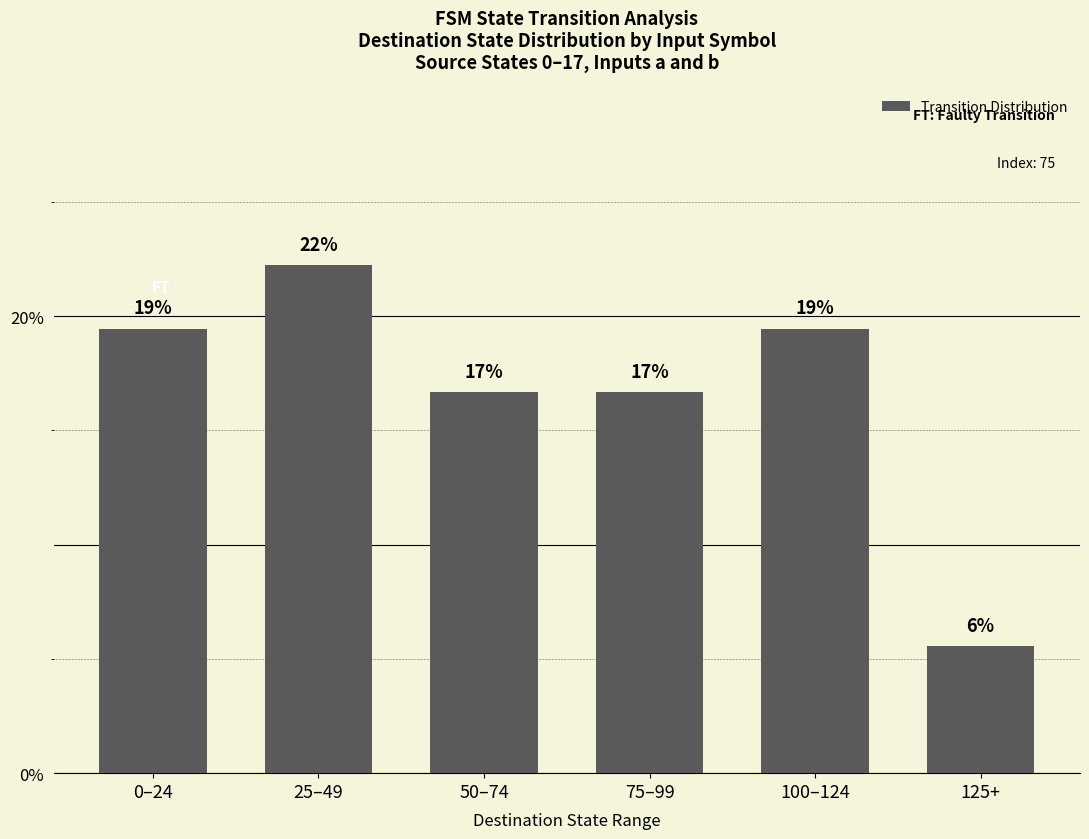

What is the difference between the maximum and minimum values?

16.7